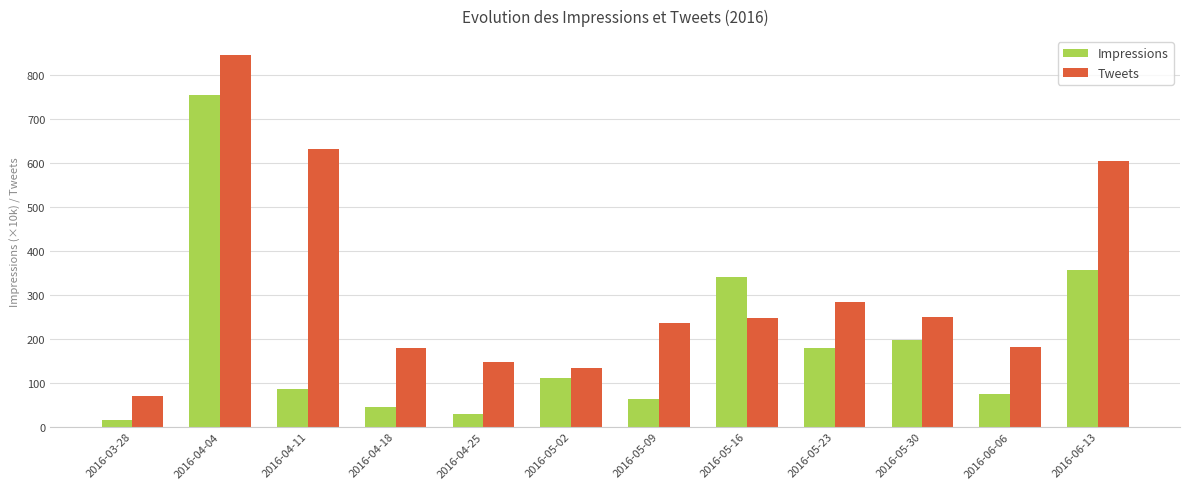

Which series changed the most between 2016-03-28 and 2016-05-16?

Impressions